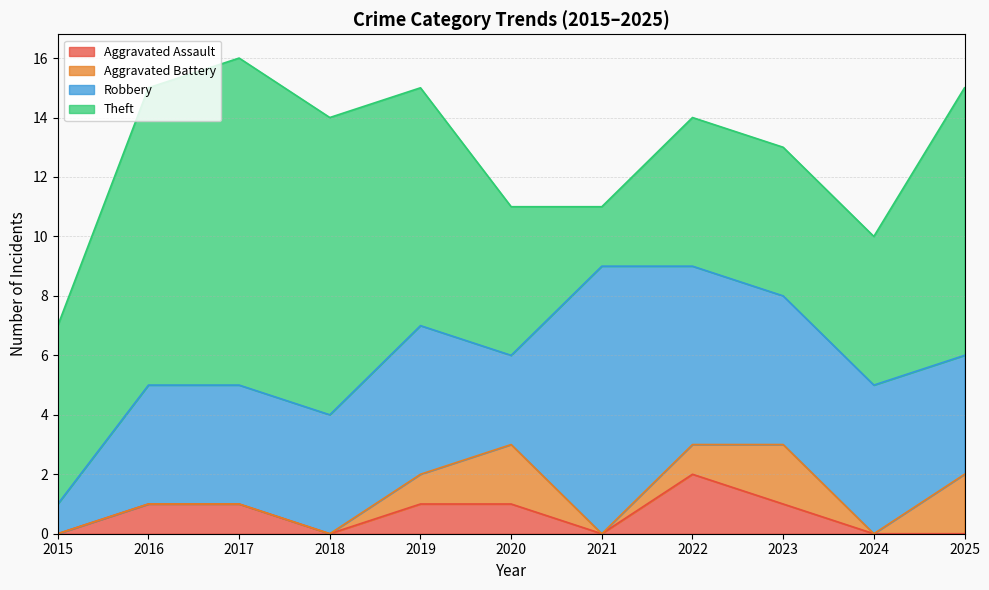

List the series in order of their peak value, highest first.

Theft, Robbery, Aggravated Assault, Aggravated Battery